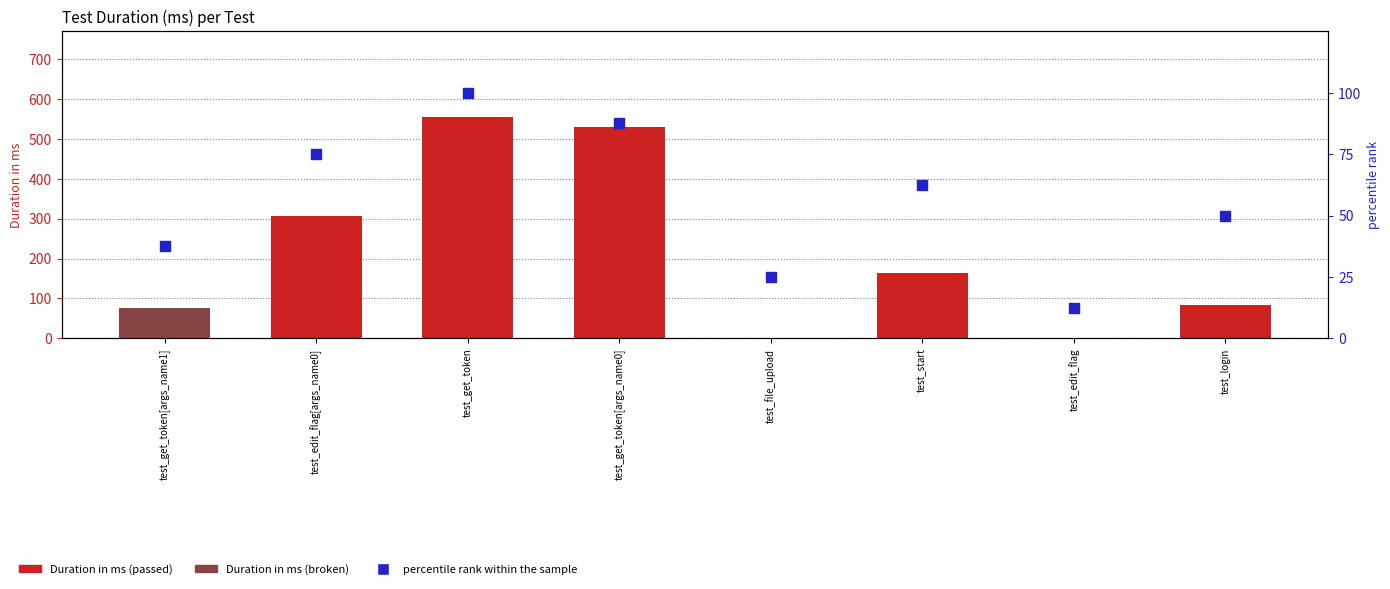

Approximately how many times larger is the value at test_file_upload compared to test_get_token?

0.2